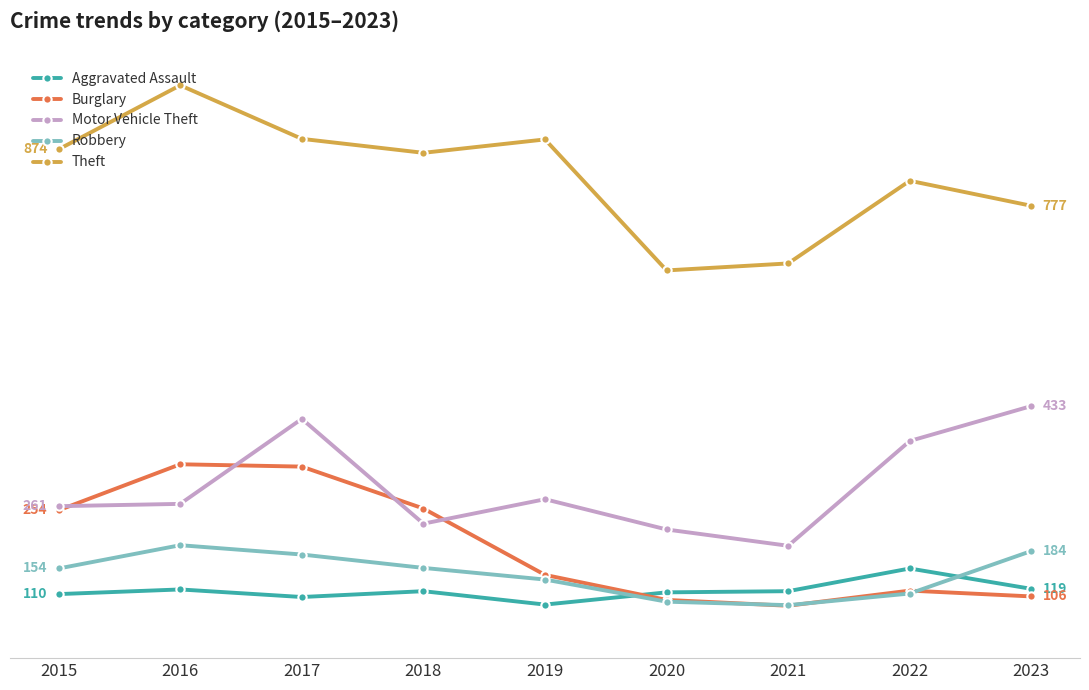

Does the chart have visible grid lines?

Yes